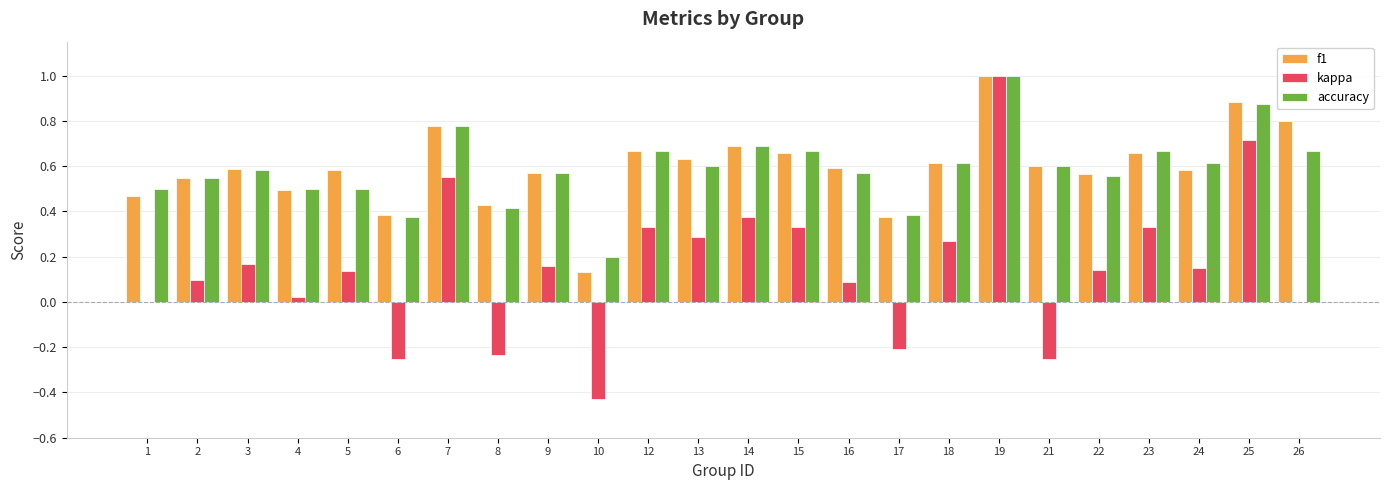

What is the sum of the f1 values at 19 and 18?

1.6